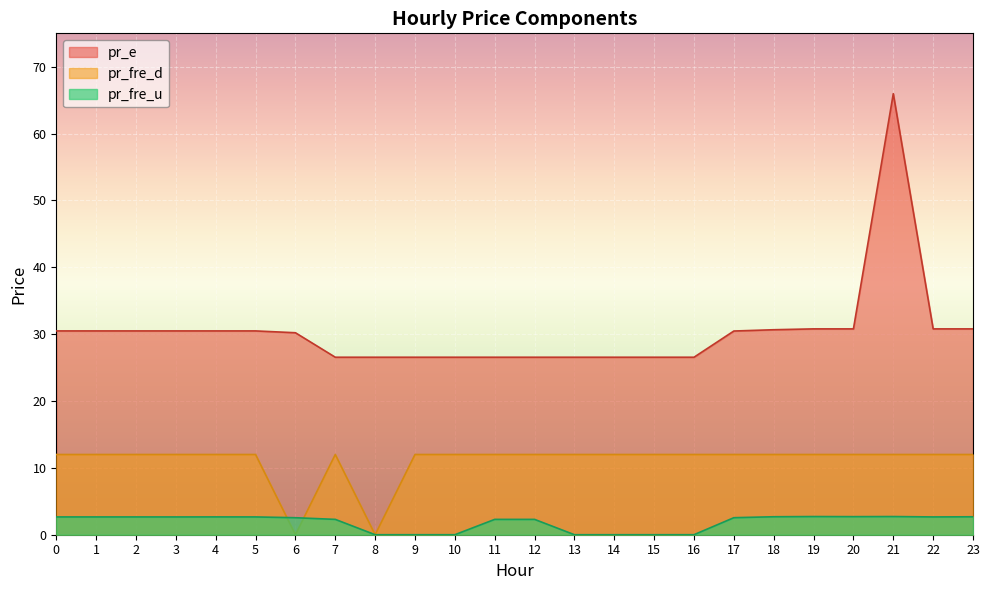

What is the average value of the pr_fre_d series?

11.0